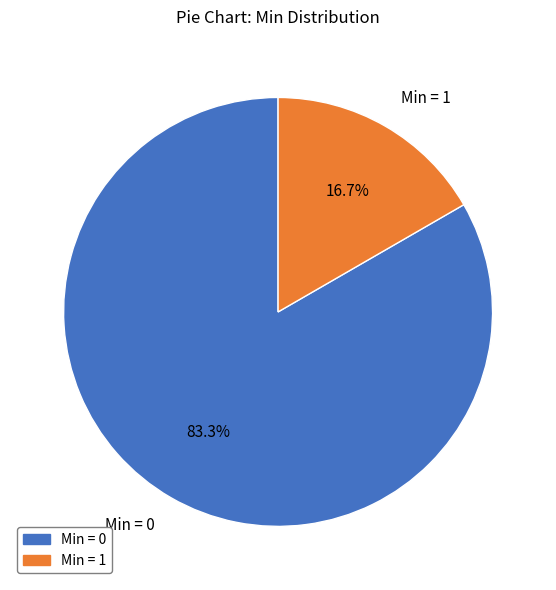

How many slices are in this pie chart?

2